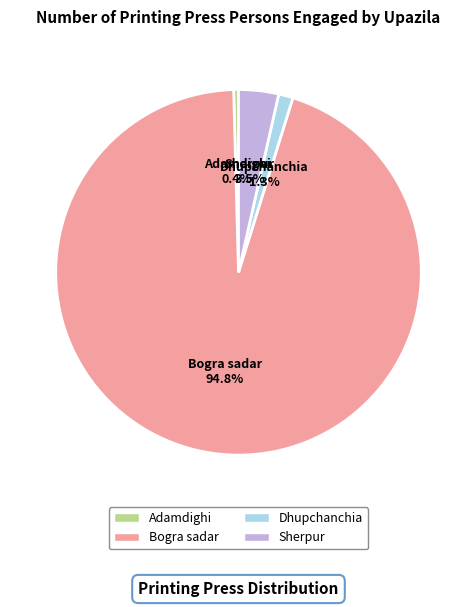

What is the smallest slice in the pie chart?

Adamdighi